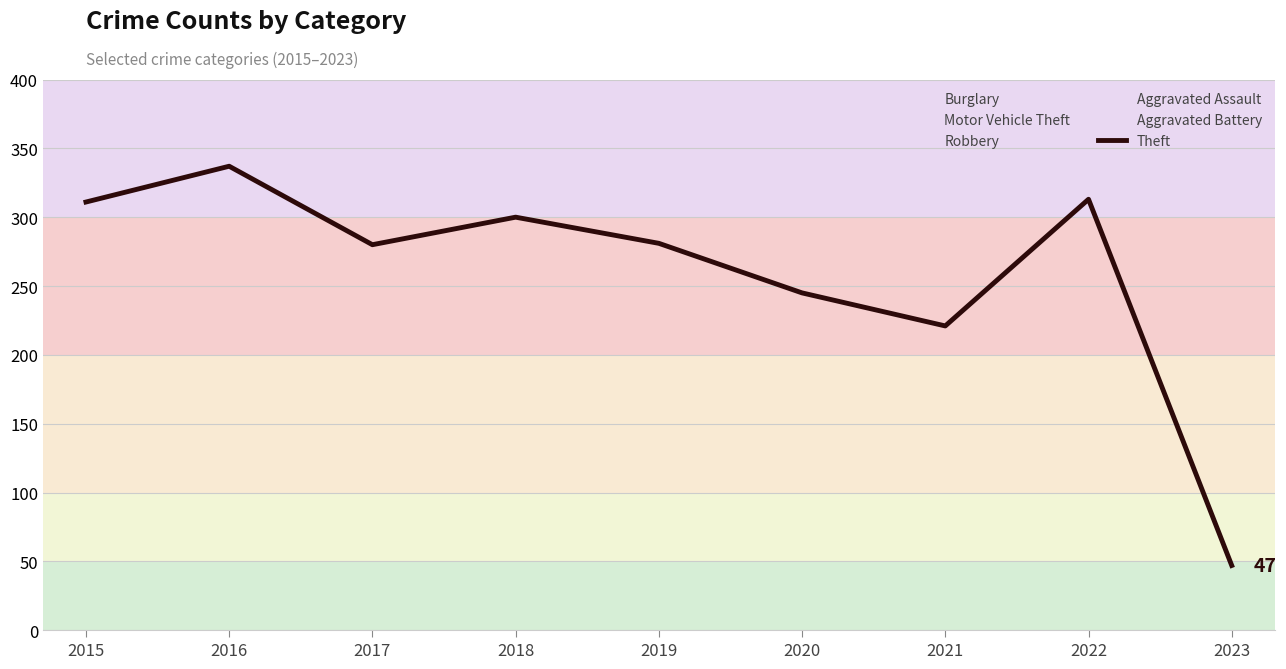

Which label corresponds to the largest value in the chart?

2016